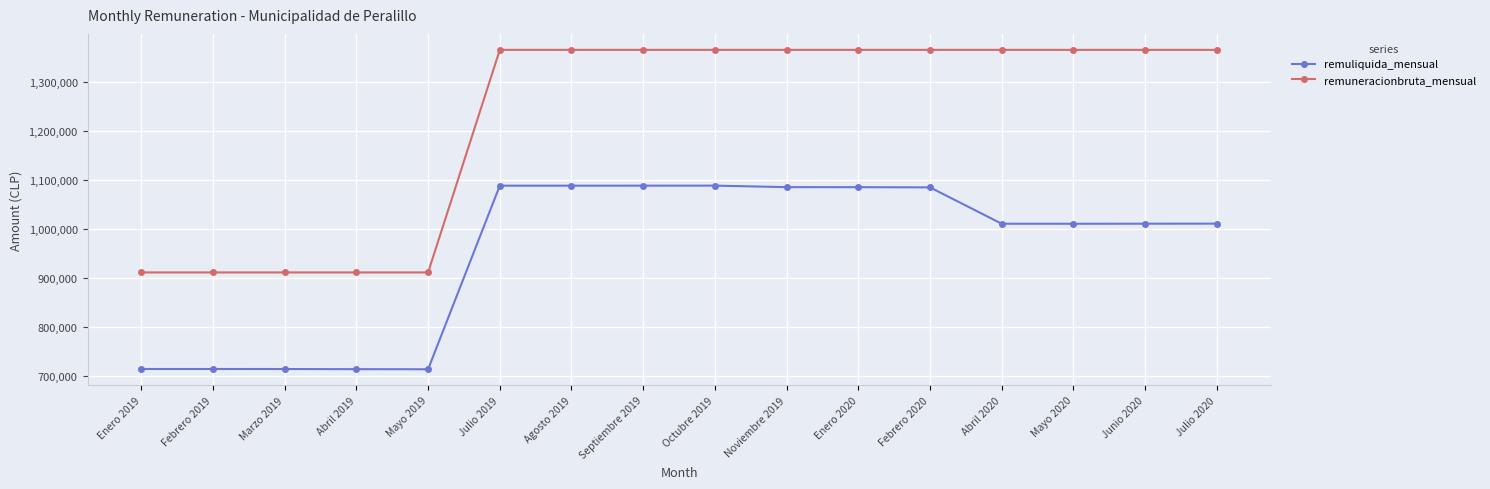

What are all the series names shown in the legend?

remuliquida_mensual, remuneracionbruta_mensual